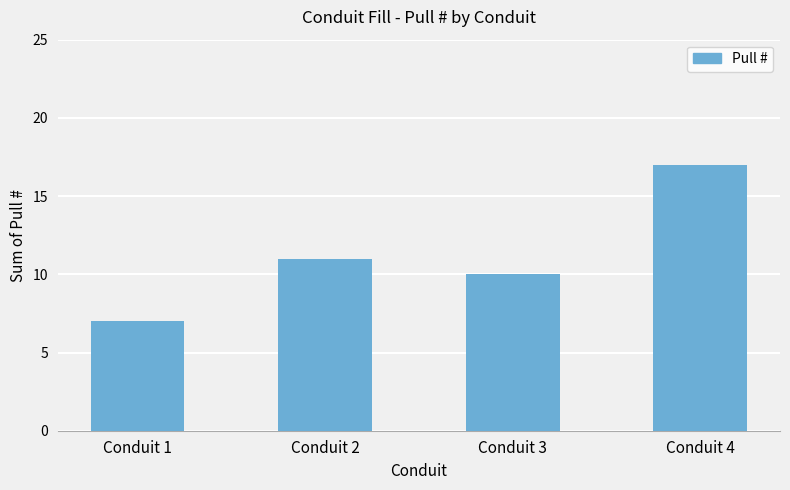

The value at Conduit 4 is 17. True or false?

True